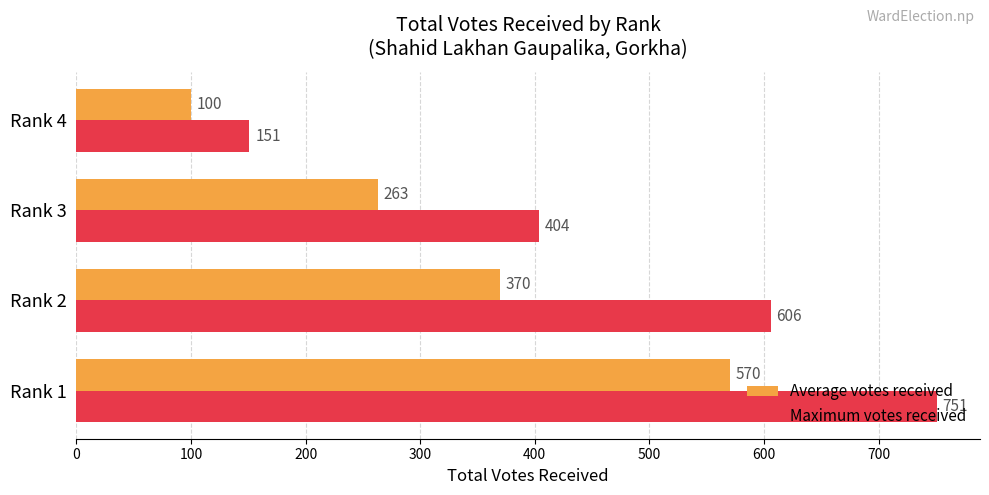

Is it true that Average votes received equals 570.1 at Rank 1?

True